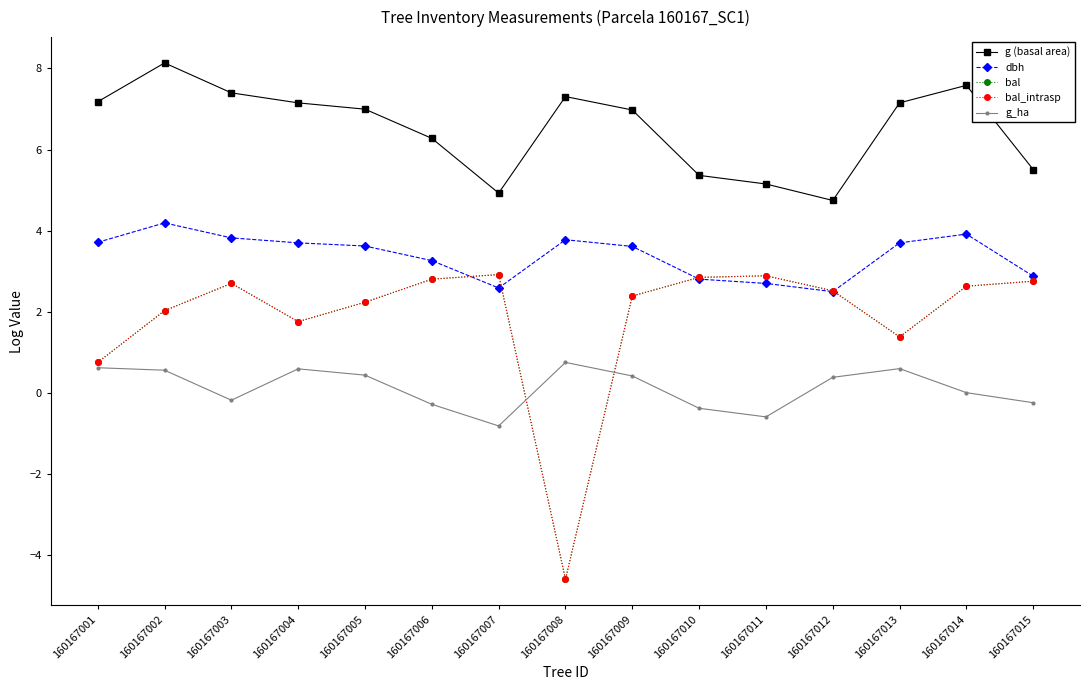

At which label is dbh closest to 3?

160167015